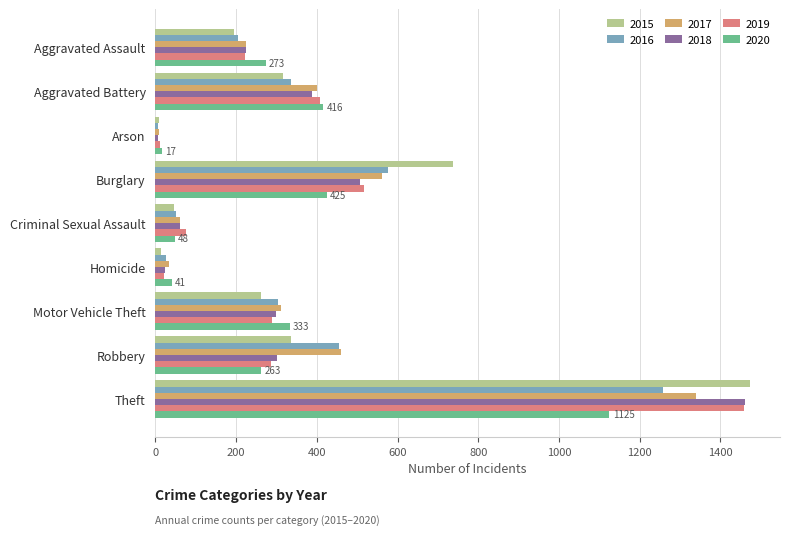

The value of 2018 at Robbery is 61. True or false?

False